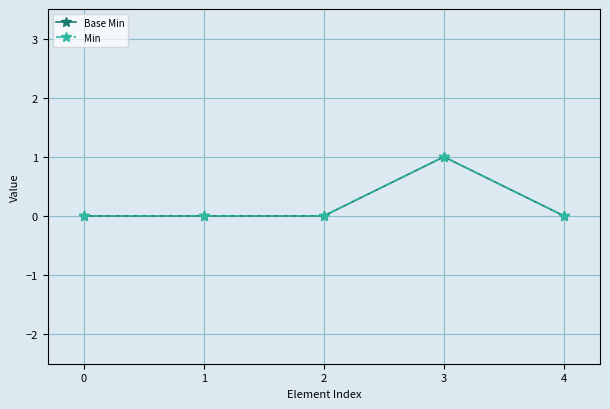

Does the chart have visible grid lines?

Yes